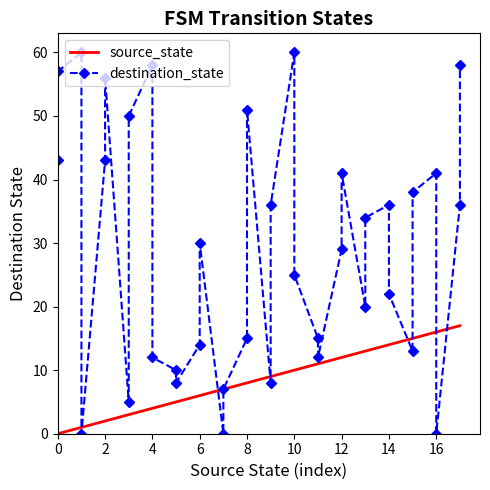

At 4, list the series in order from largest to smallest.

destination_state, source_state